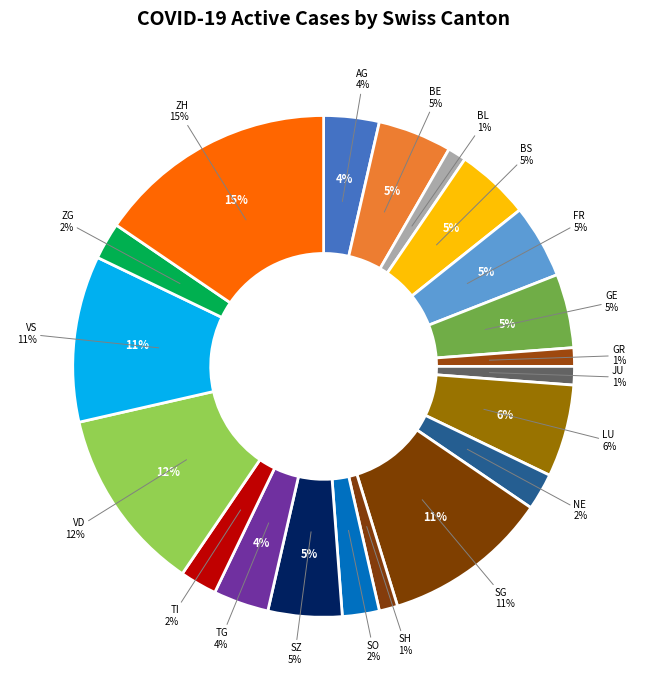

What percentage is the BS slice, to the nearest percent?

5%